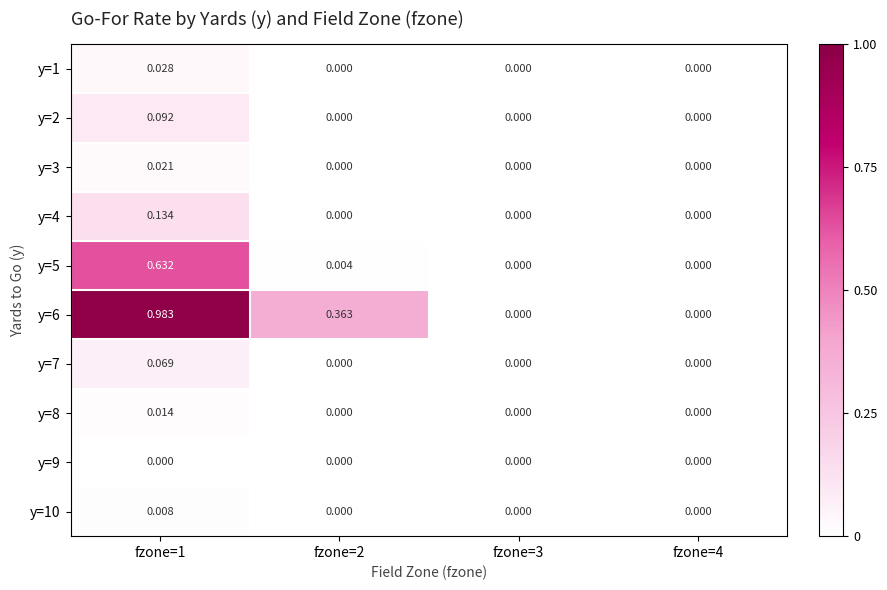

Which series has the widest spread of values?

y=6